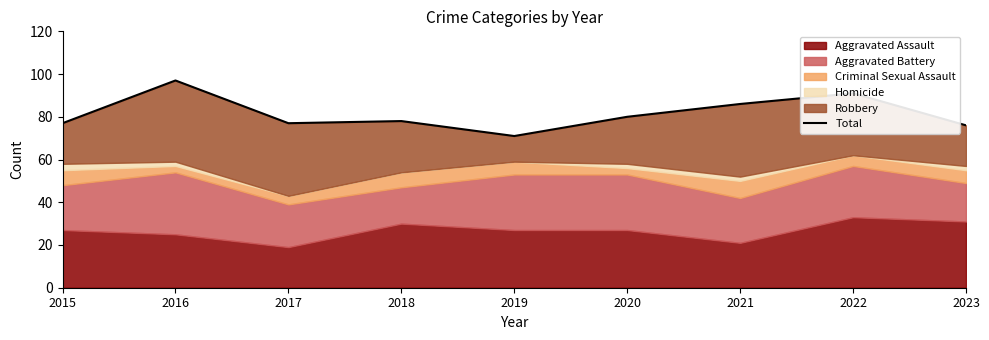

What is the difference between the maximum and minimum values?

26